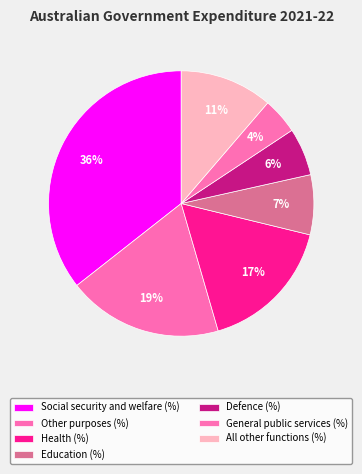

Which category has the smallest portion of the pie?

General public services (%)